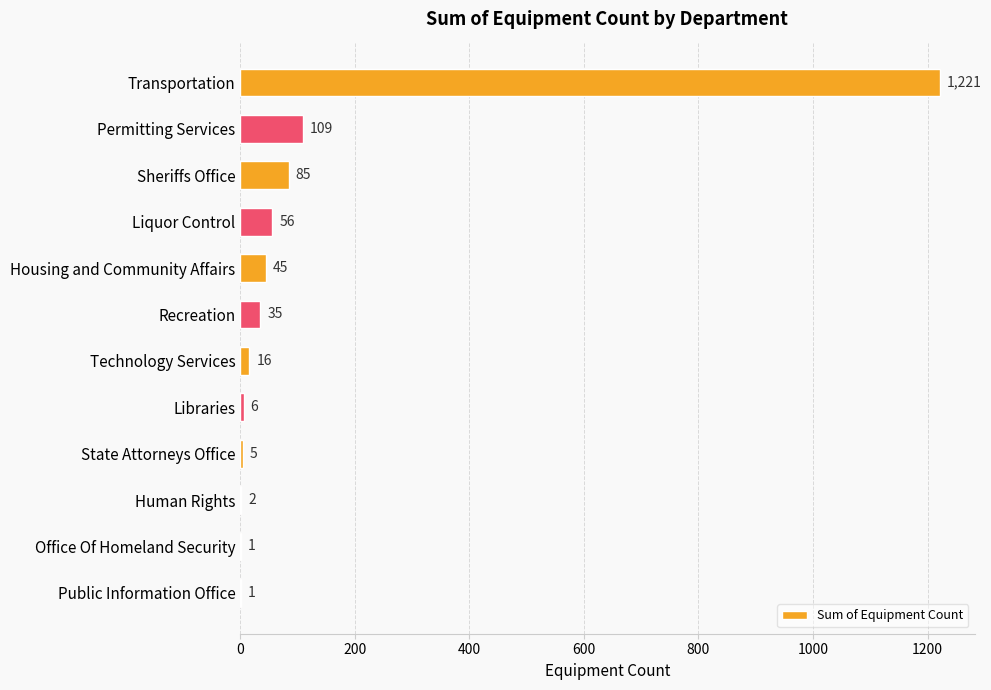

What is the greatest value displayed?

1221